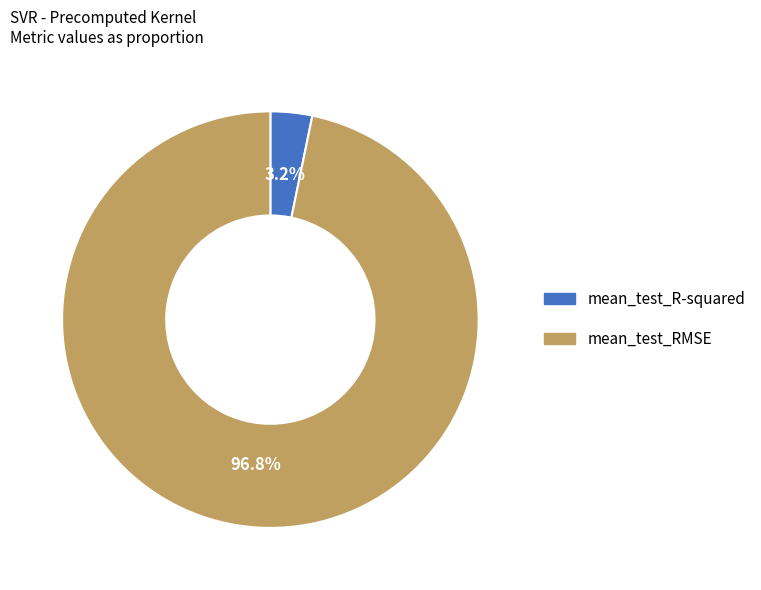

What is the total percentage of mean_test_R-squared and mean_test_RMSE?

100.0%